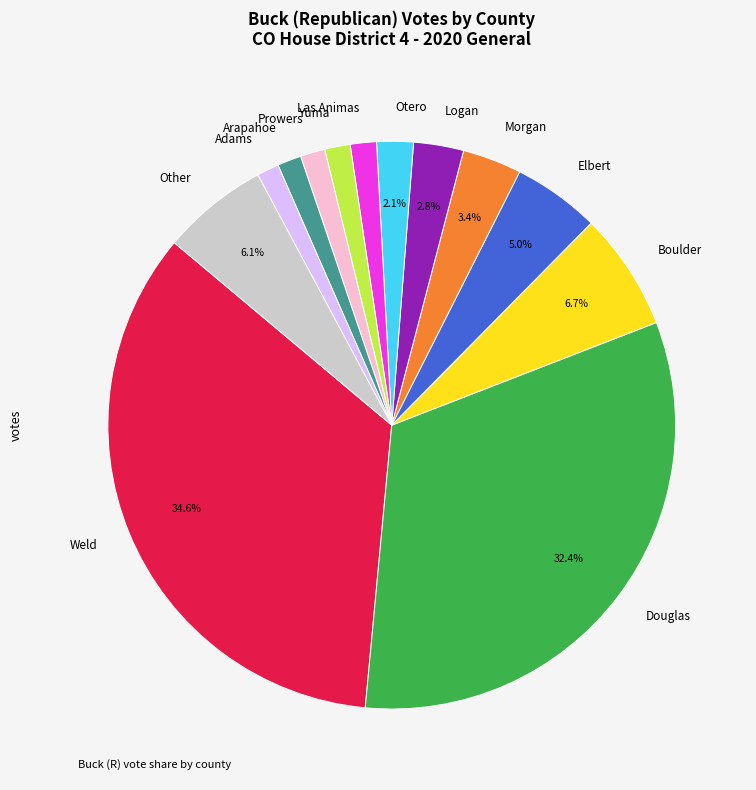

What is the largest slice in the pie chart?

Weld